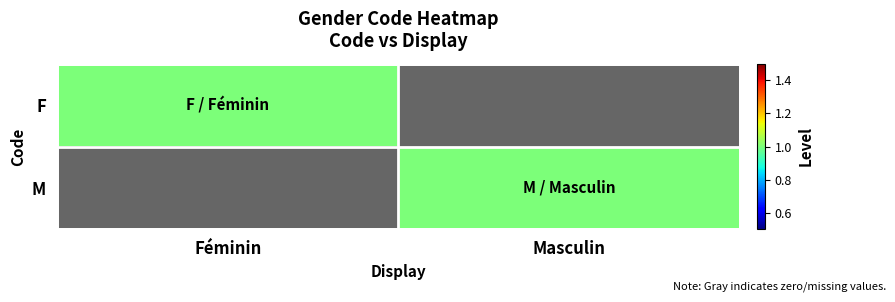

What is the total value across all series at Féminin?

1